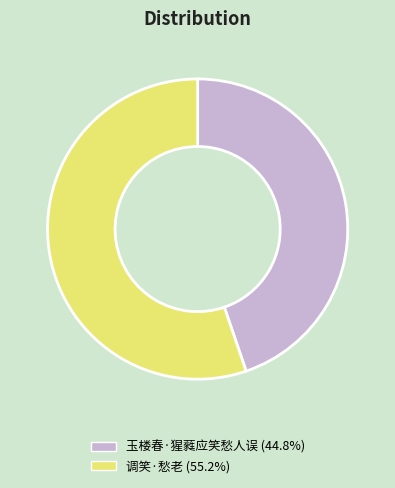

Approximately how many times larger is the value at 调笑·愁老 compared to 玉楼春·猩蕤应笑愁人误?

1.2